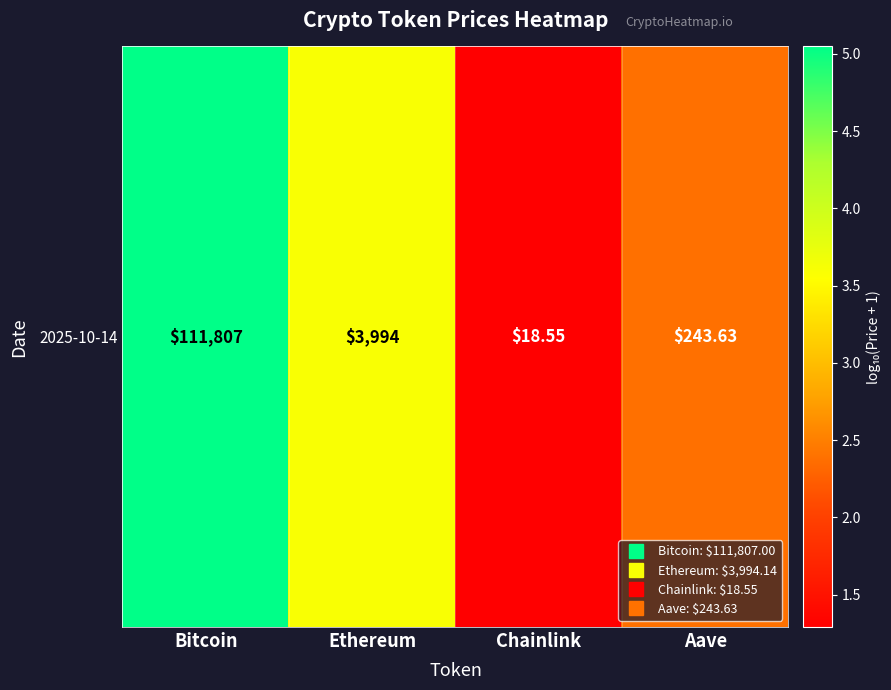

Is it true that the value at Chainlink is 1.3?

True